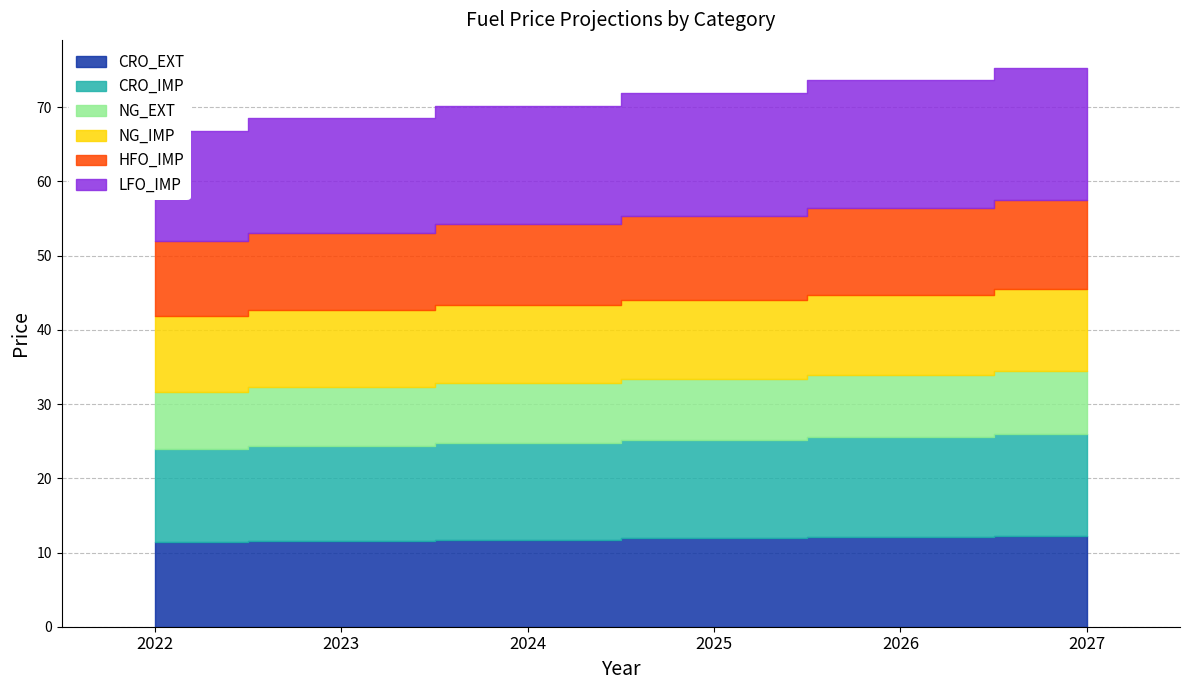

Rank the series at 2022 from highest to lowest value.

LFO_IMP, CRO_IMP, CRO_EXT, NG_IMP, HFO_IMP, NG_EXT